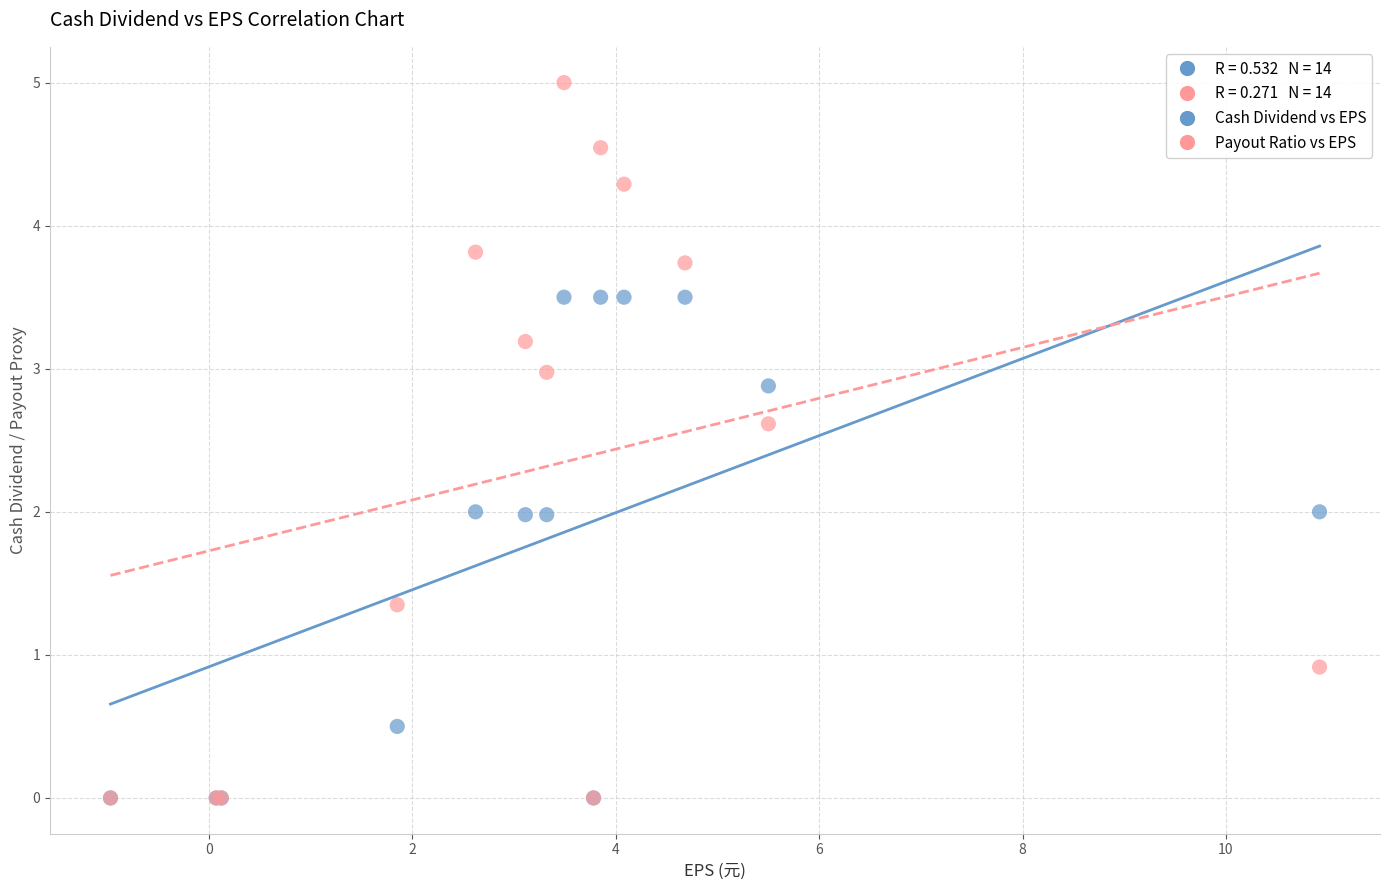

In the Cash Dividend vs EPS series, what Y value is closest to 1?

0.5